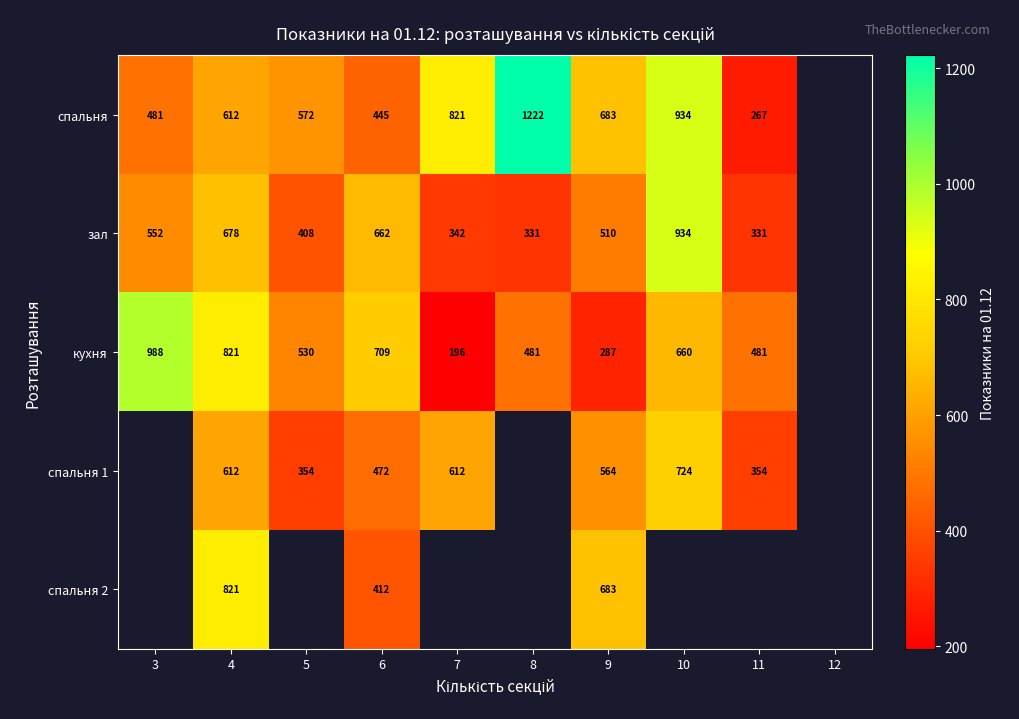

Read the зал value at 4.

678.0